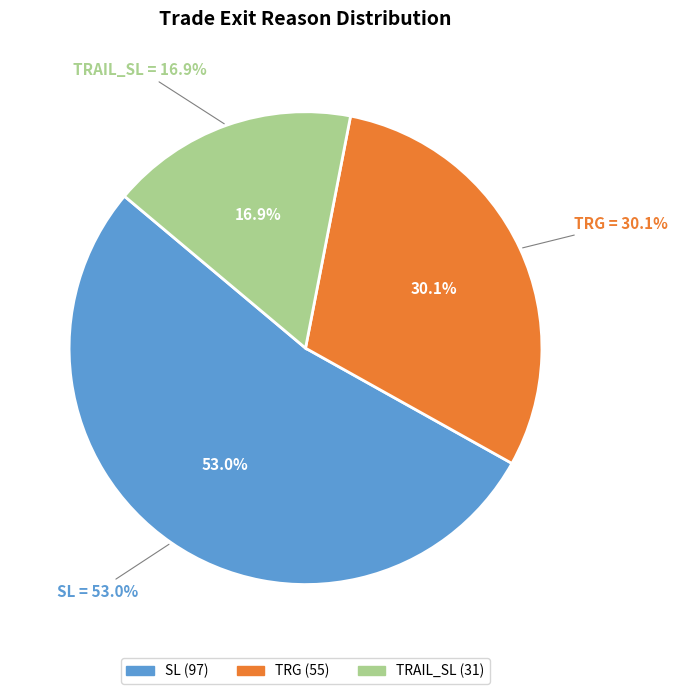

The SL slice represents 64% of the pie. True or false?

False